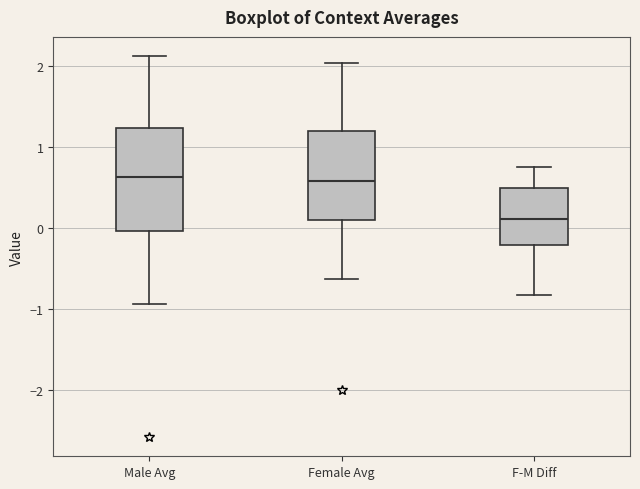

Which box's median line is the lowest?

F-M Diff